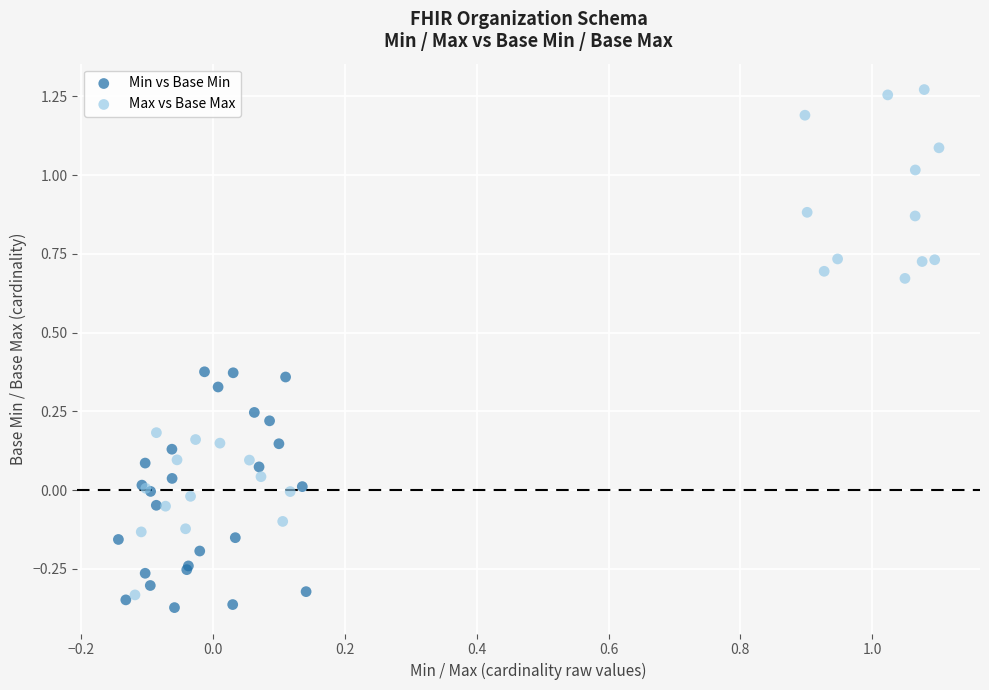

Which series reaches the maximum Y coordinate?

Max vs Base Max